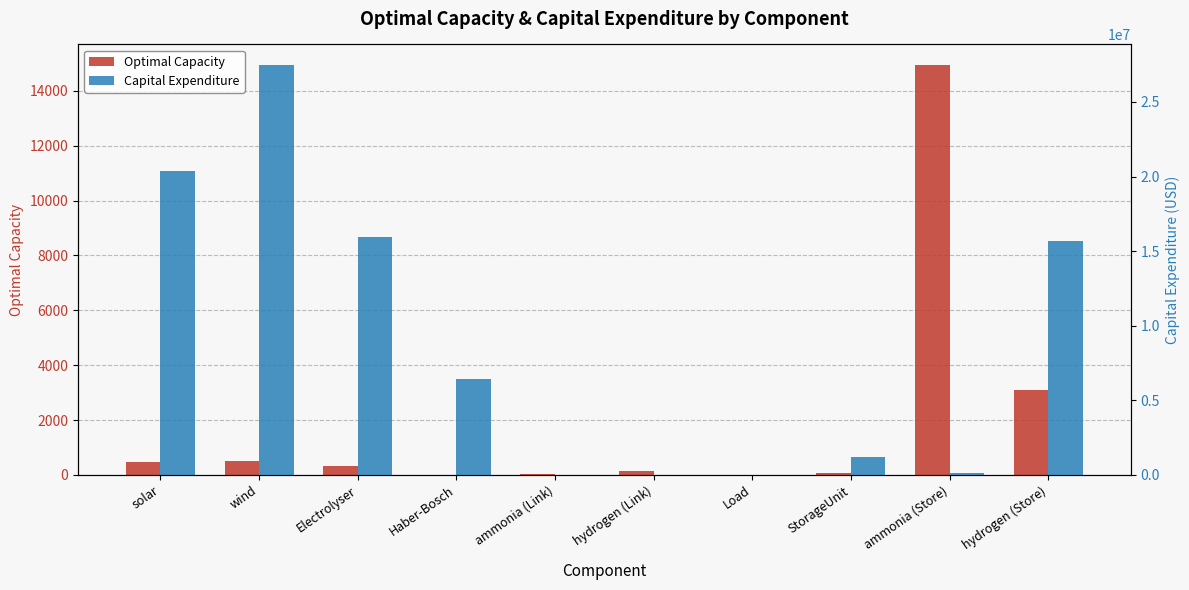

Is the value of Optimal Capacity at StorageUnit greater than the value of Capital Expenditure at ammonia (Link)?

Yes